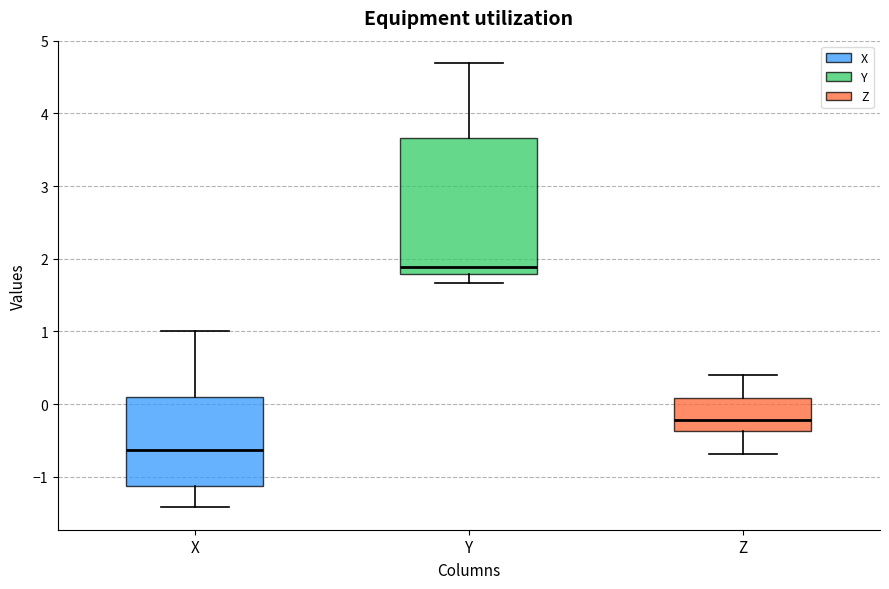

Reading left to right, read every box against the y-axis: the position of its median line, the range the box covers, and the ends of its whiskers. The values are not printed on the chart, so give them approximately, as read against the axis.

X: median -0.6, box -1.1 to 0.1, whiskers -1.4 to 1.0
Y: median 1.9, box 1.8 to 3.7, whiskers 1.7 to 4.7
Z: median -0.2, box -0.4 to 0.1, whiskers -0.7 to 0.4